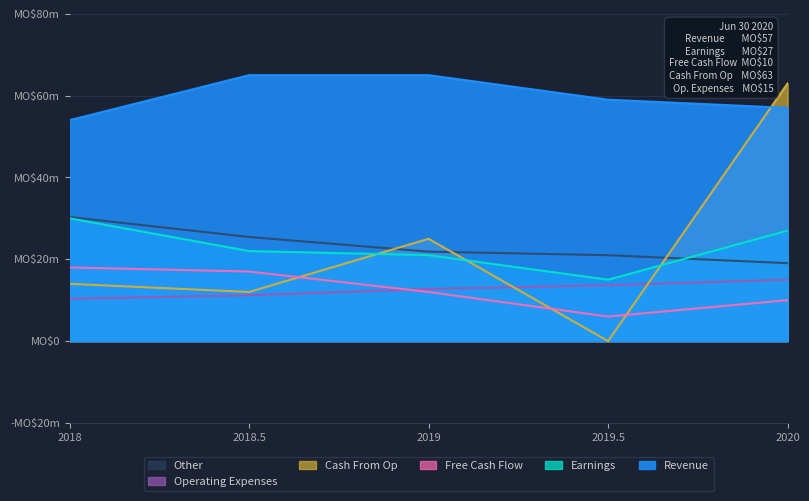

What are all the series names shown in the legend?

Other, Operating Expenses, Cash From Op, Free Cash Flow, Earnings, Revenue